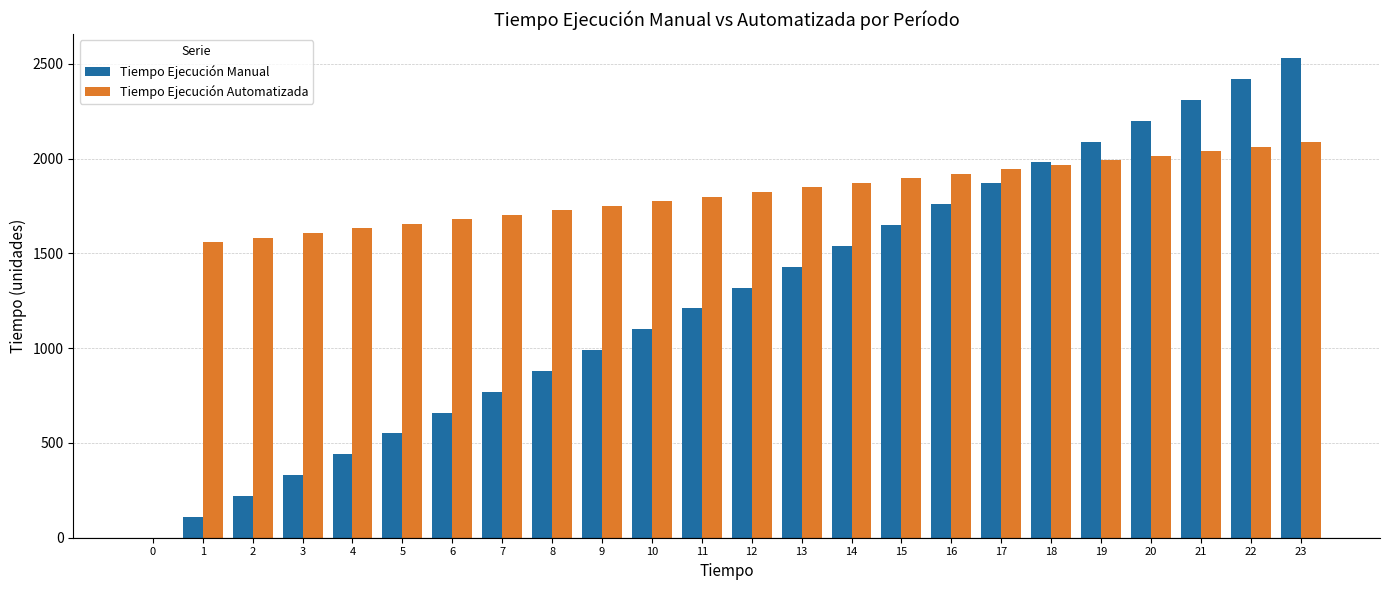

What is the sum of all Tiempo Ejecución Manual values?

30360